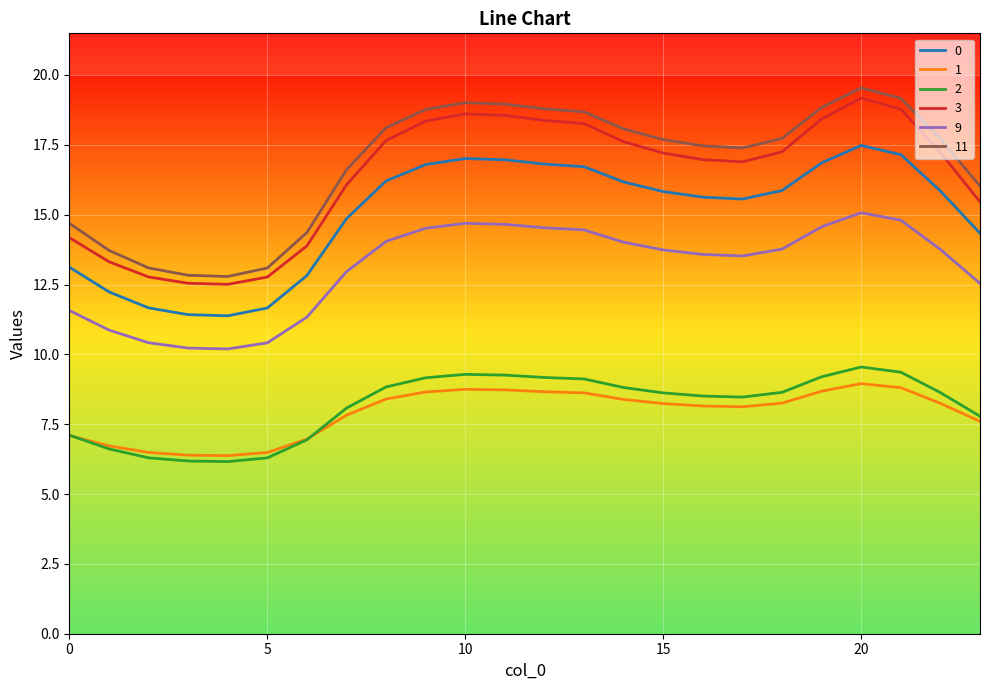

Does the chart have visible grid lines?

Yes